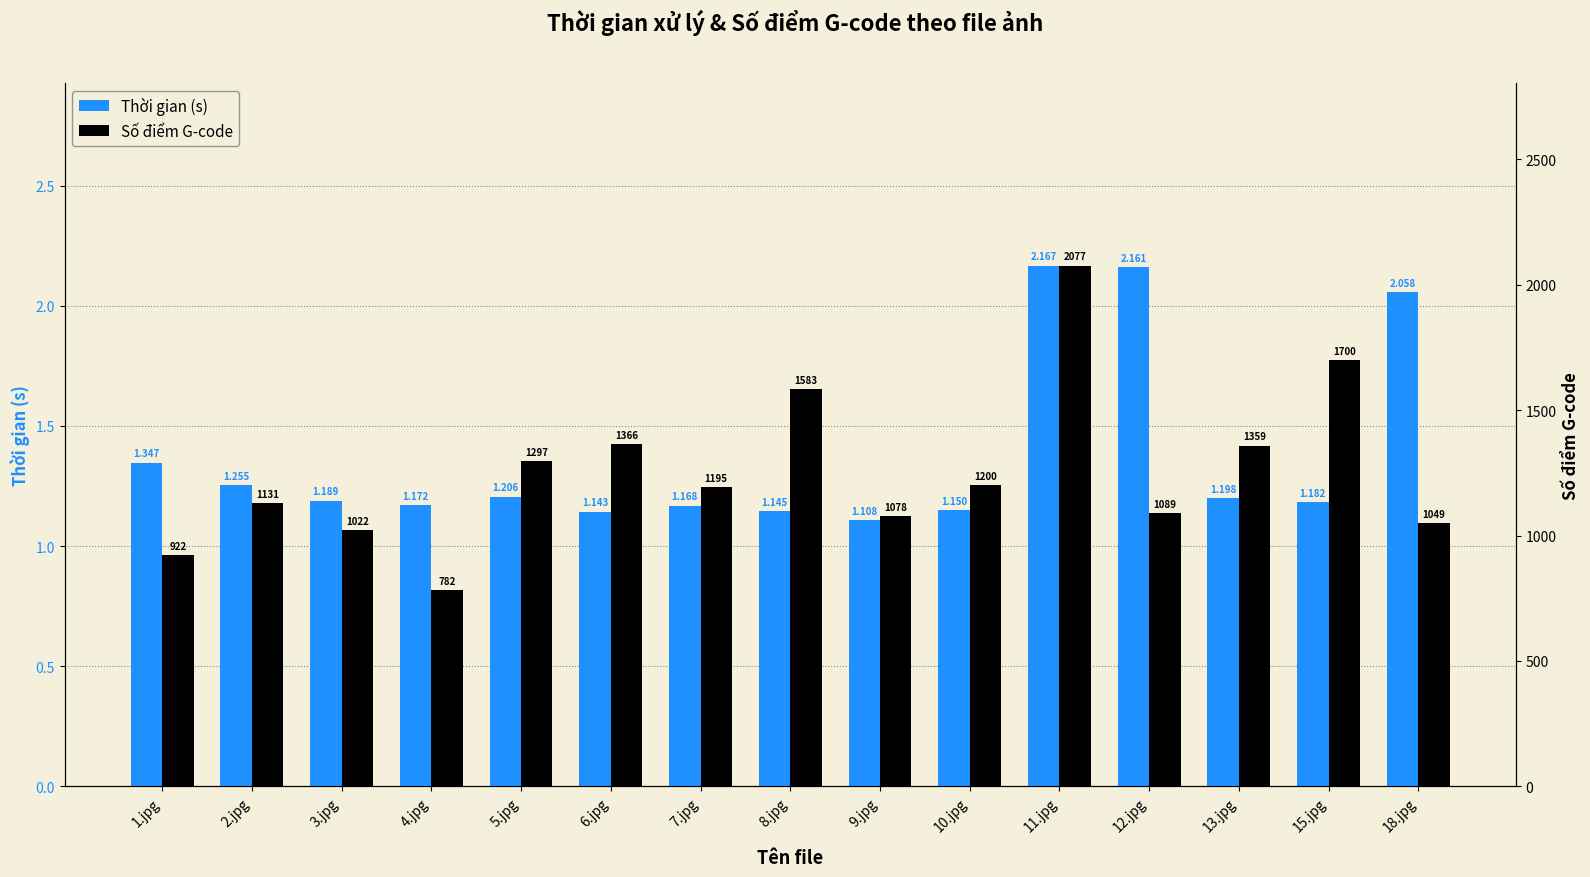

How many groups of bars are there?

15